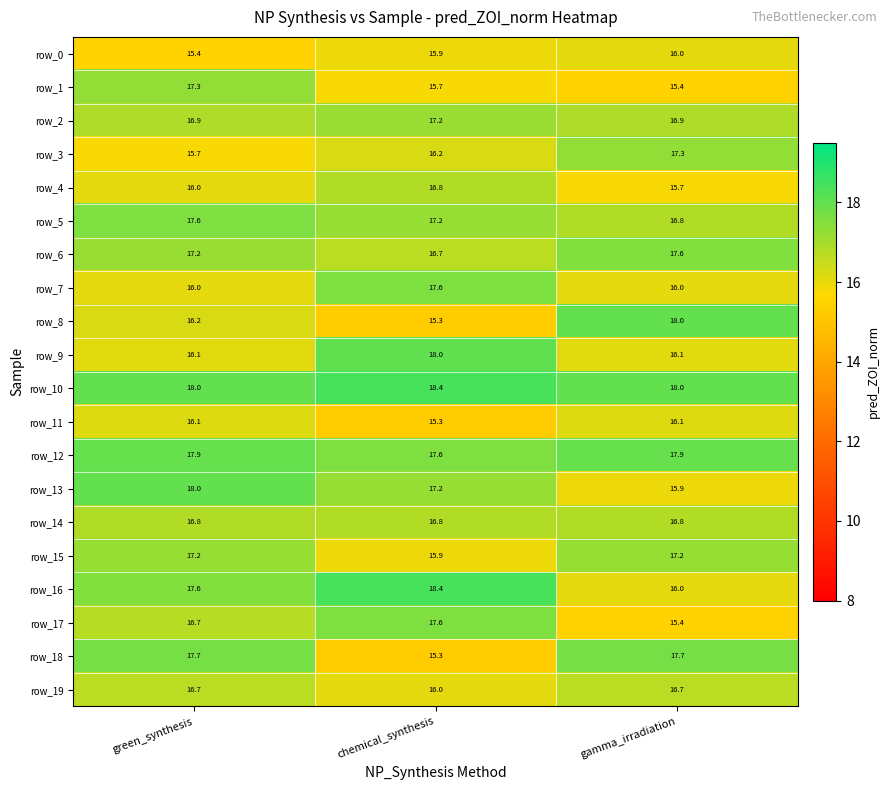

The value of row_4 at gamma_irradiation is 5.4. True or false?

False